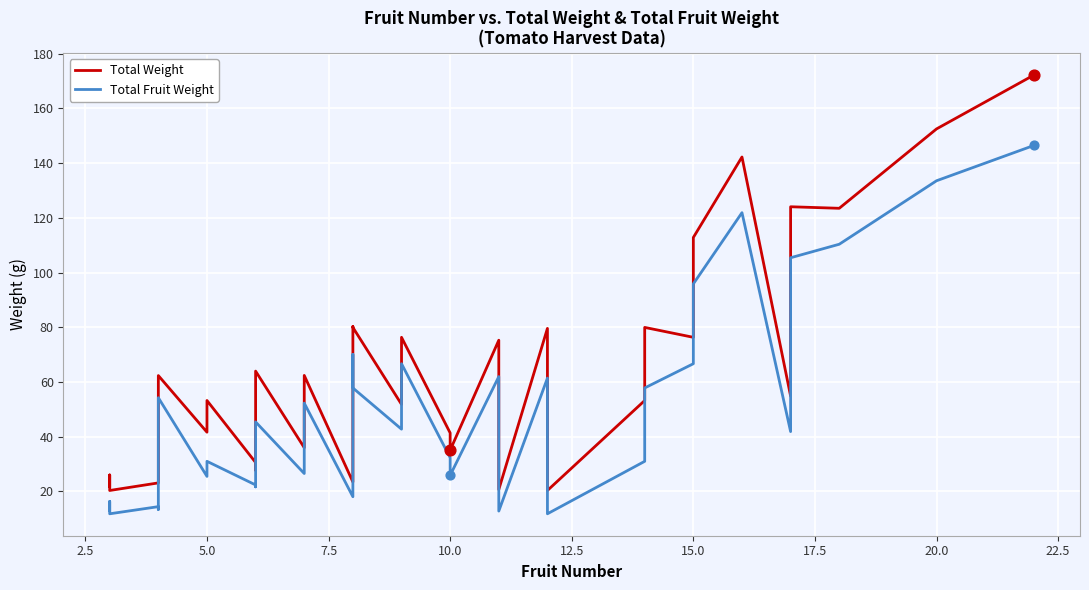

Which series contains the lowest Y value?

Total Fruit Weight